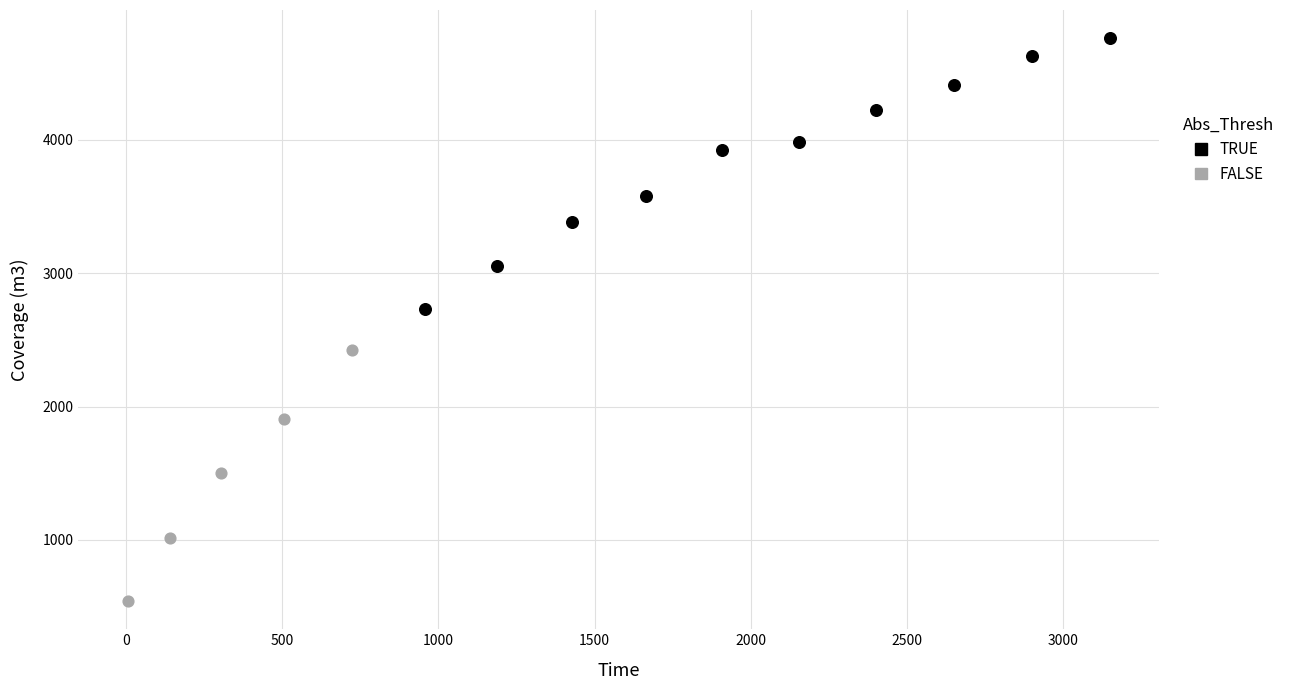

Which series contains the highest Y value?

TRUE